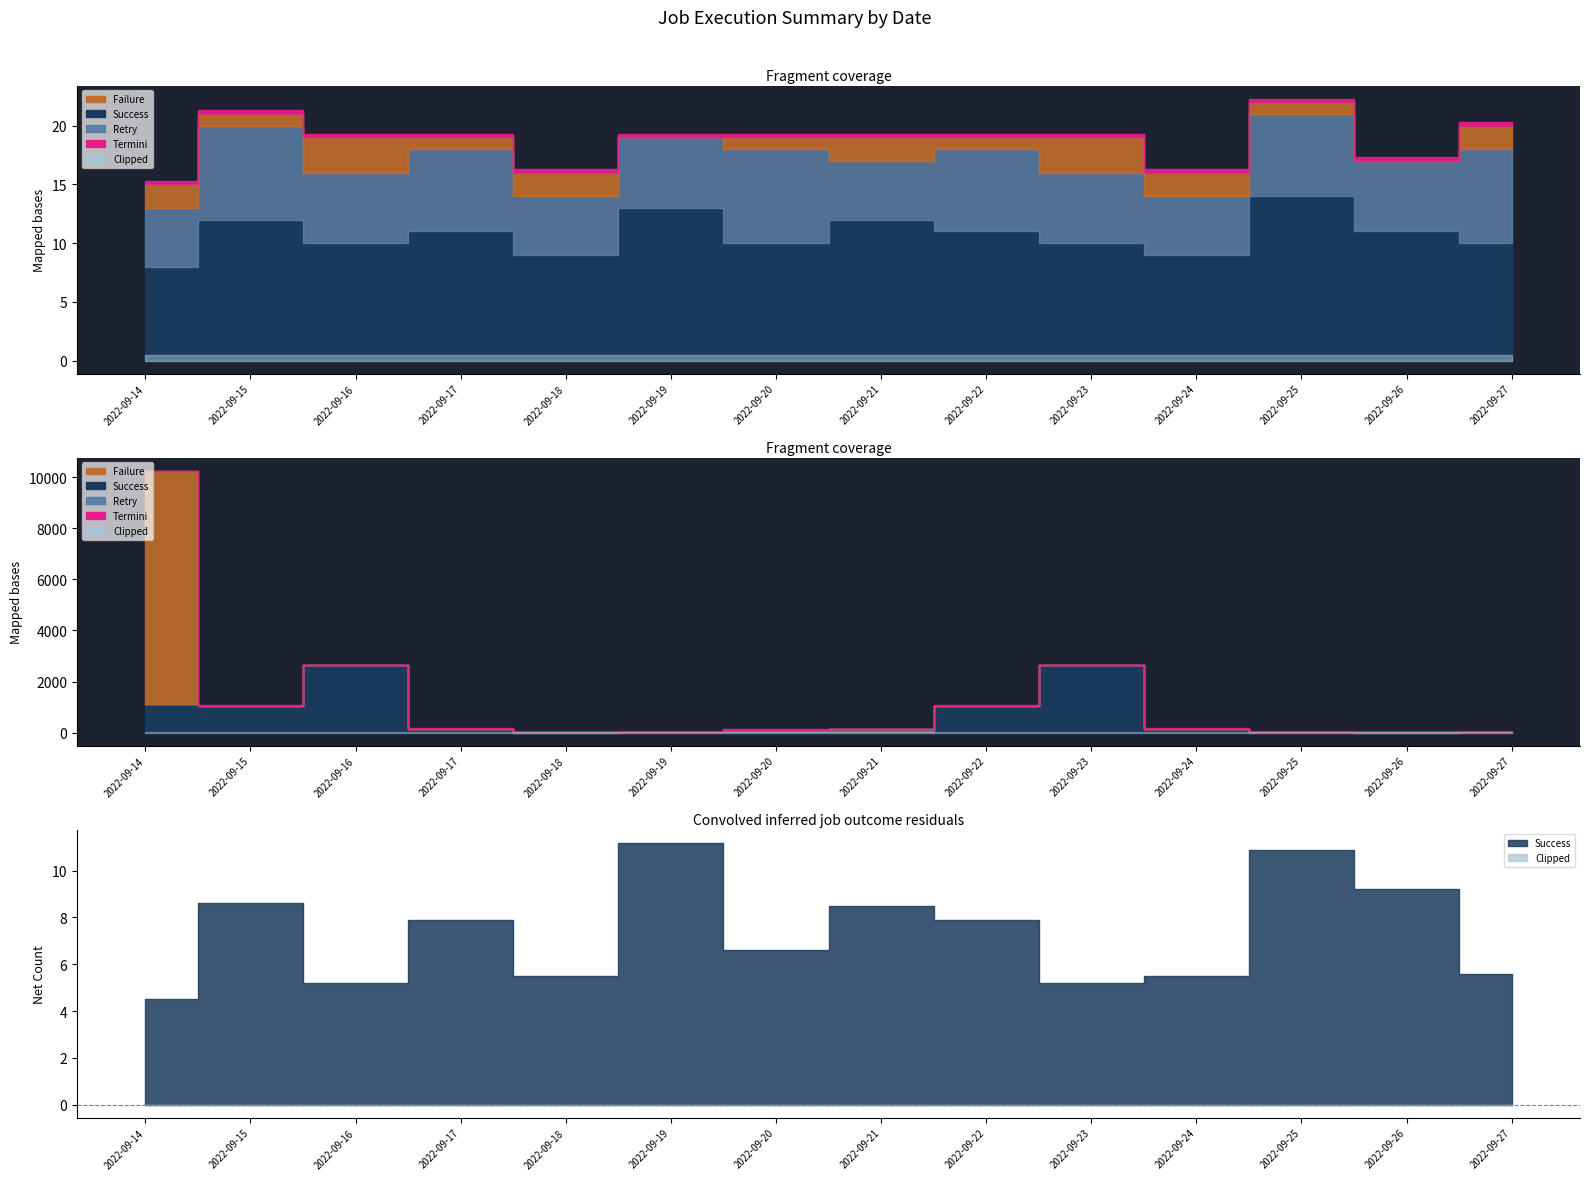

Rank the series at 2022-09-22 from highest to lowest value.

Success, Retry, Failure